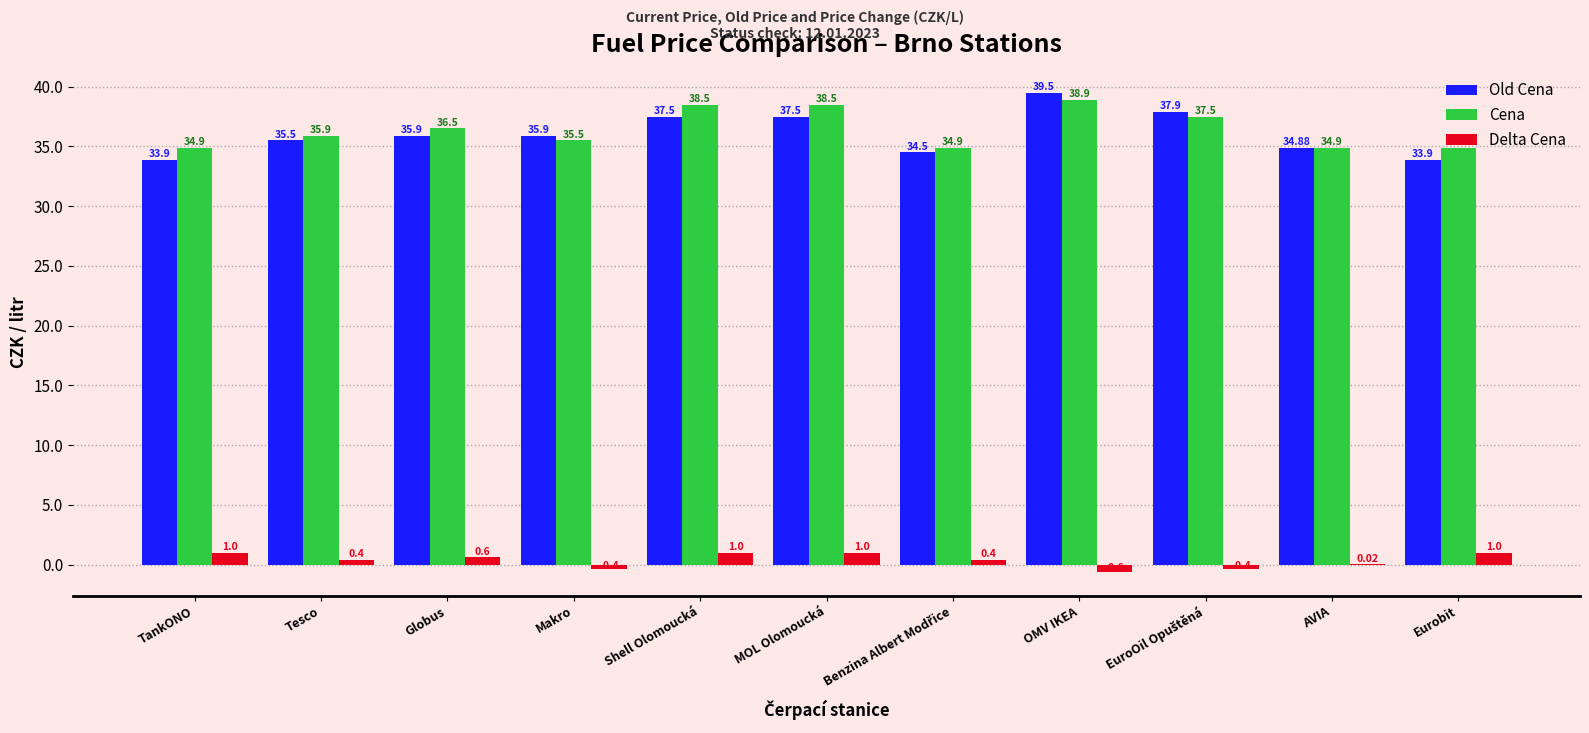

Which series has the largest total across all categories?

Cena